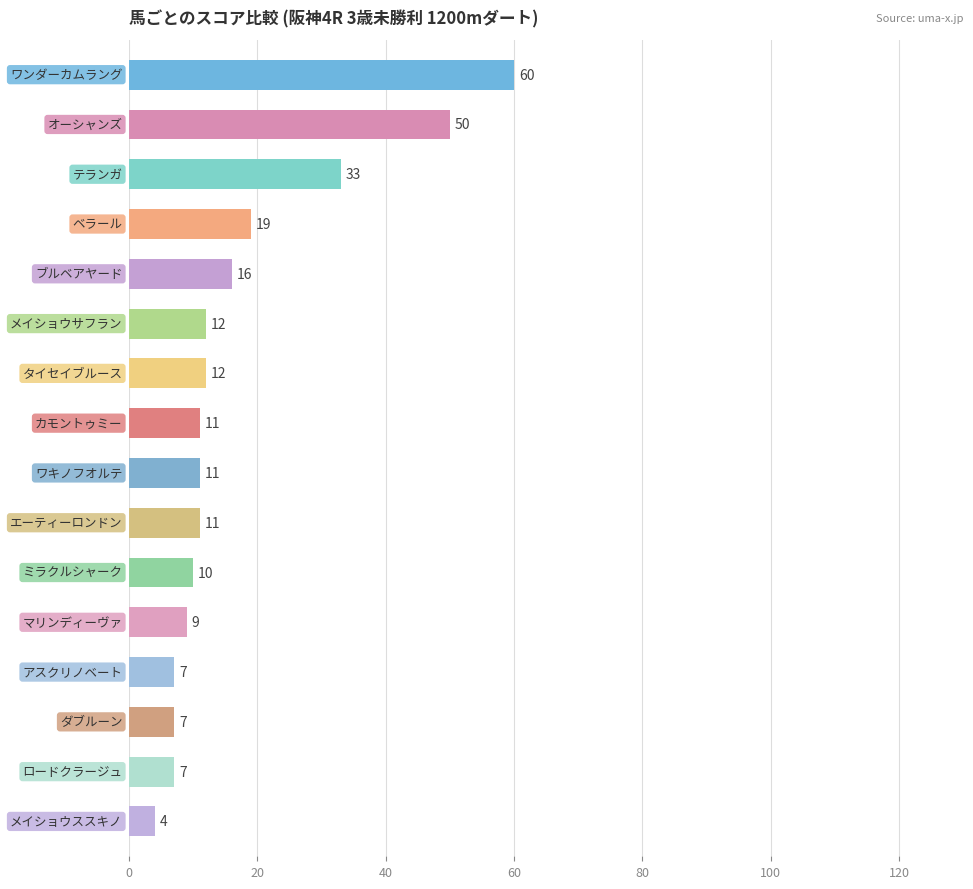

What is the minimum value shown in the chart?

4